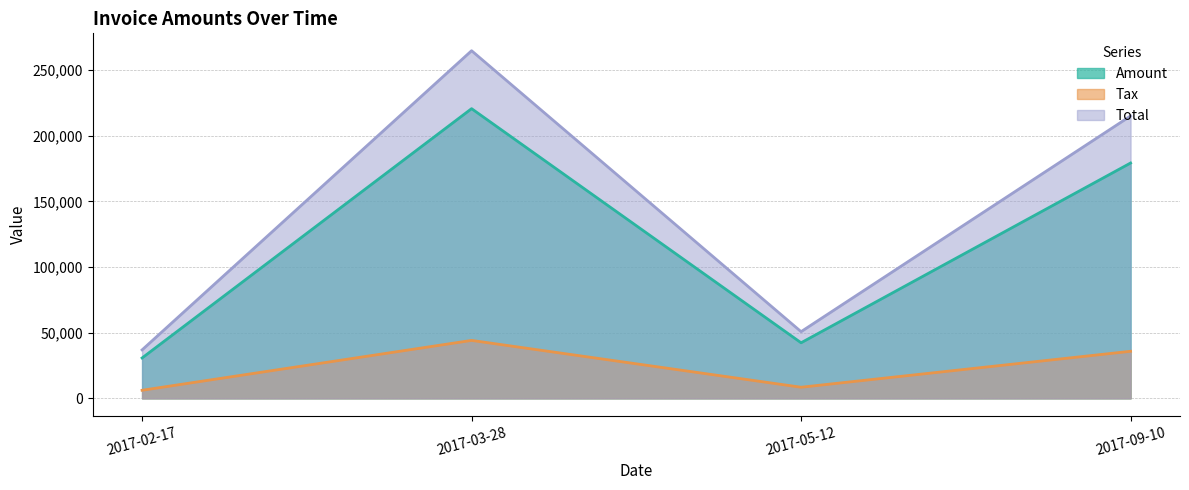

Where is Amount nearest to the value 125678?

2017-09-10